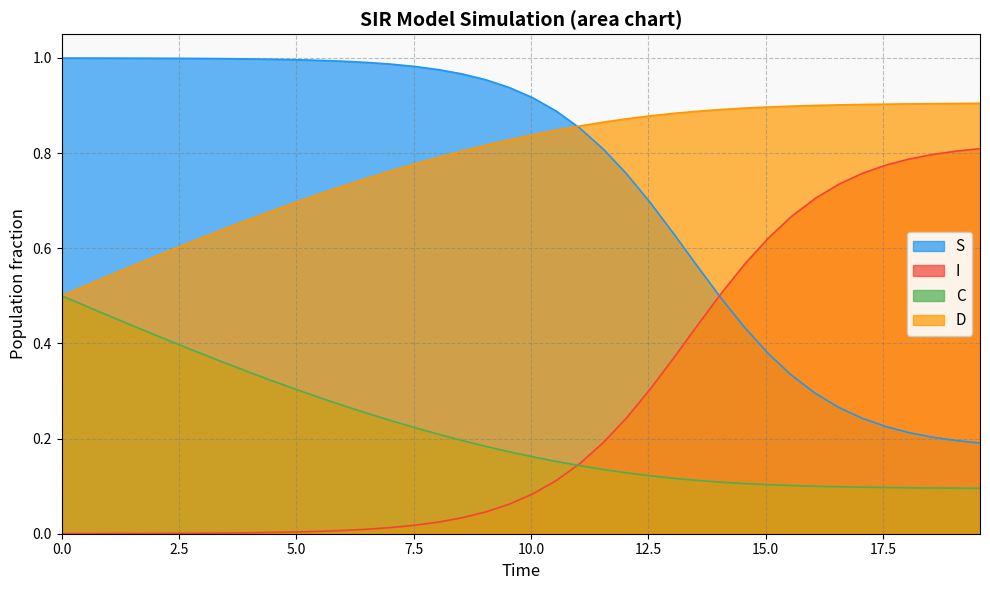

Which series has the largest total across all categories?

D